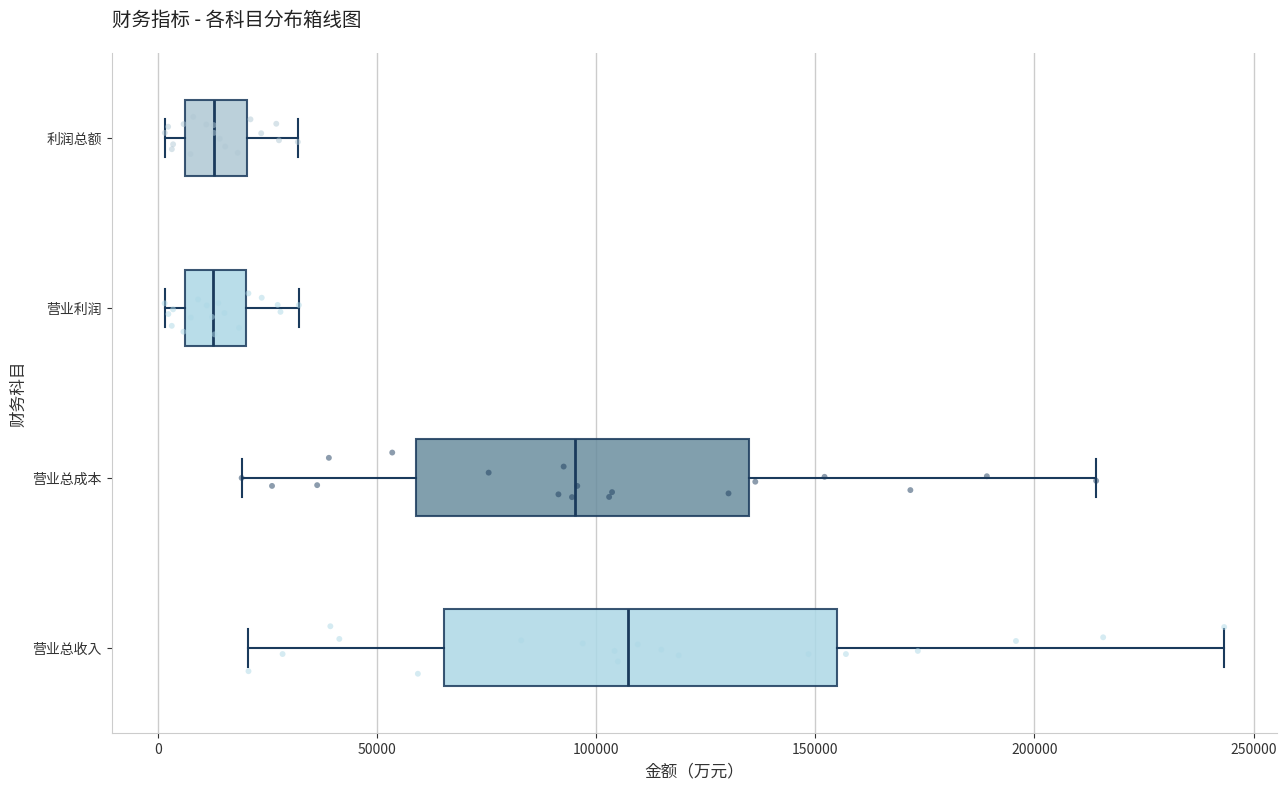

Which box has the furthest to the right median line?

营业总收入